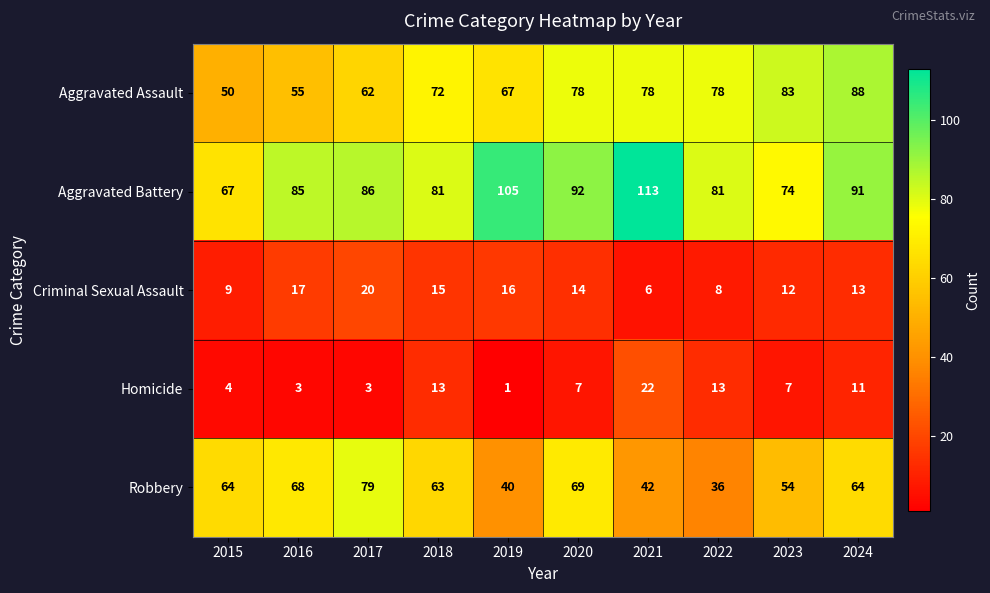

The value of Robbery at 2015 is 64. True or false?

True